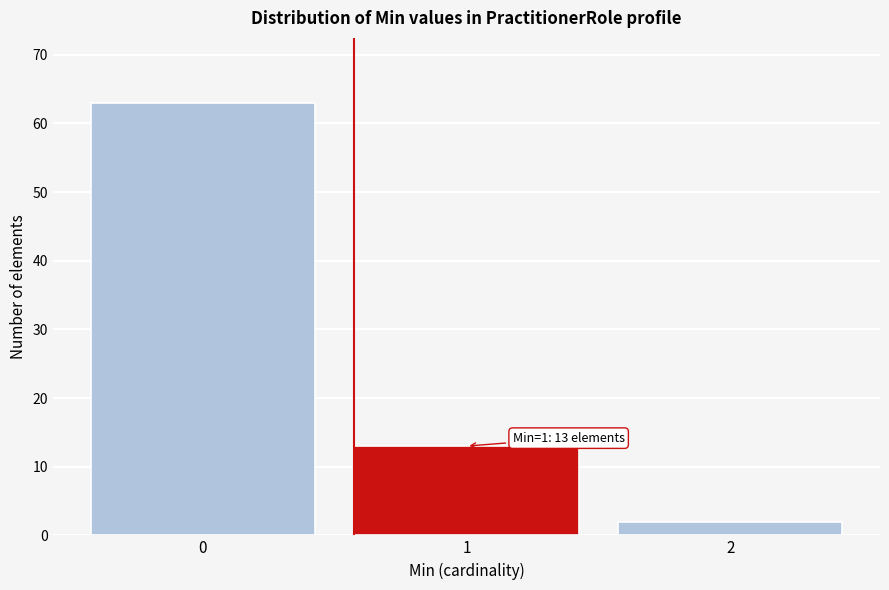

Reading left to right, extract all data points from this chart.

0=63	1=13	2=2